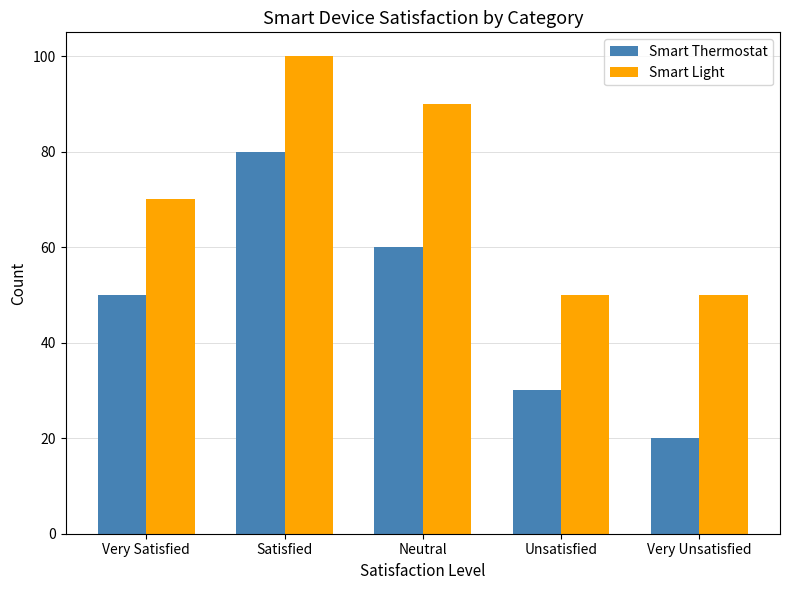

At which label is Smart Light closest to 75?

Very Satisfied